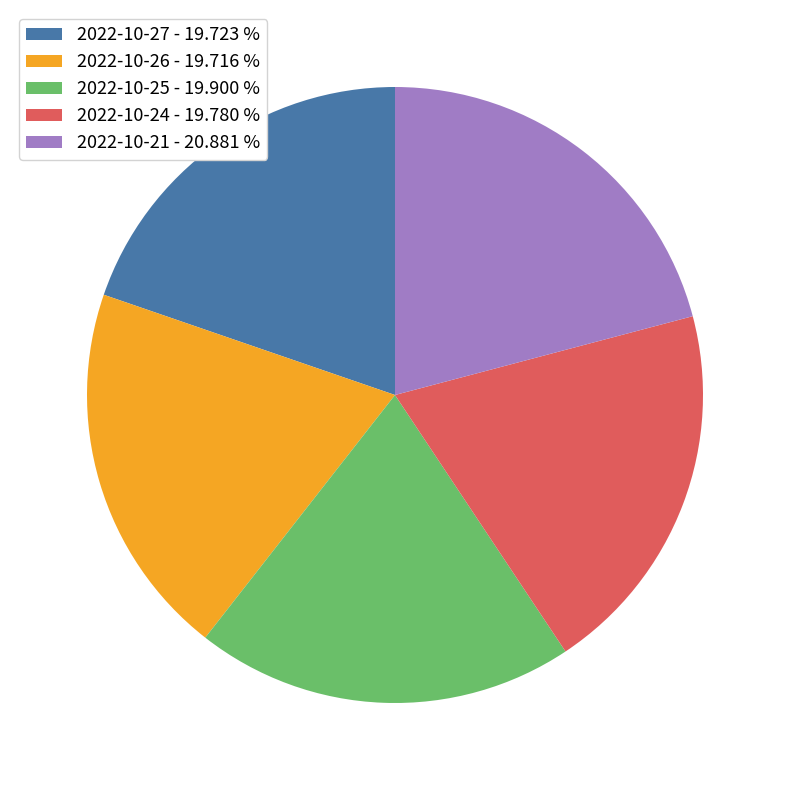

Does any single category account for the majority?

No